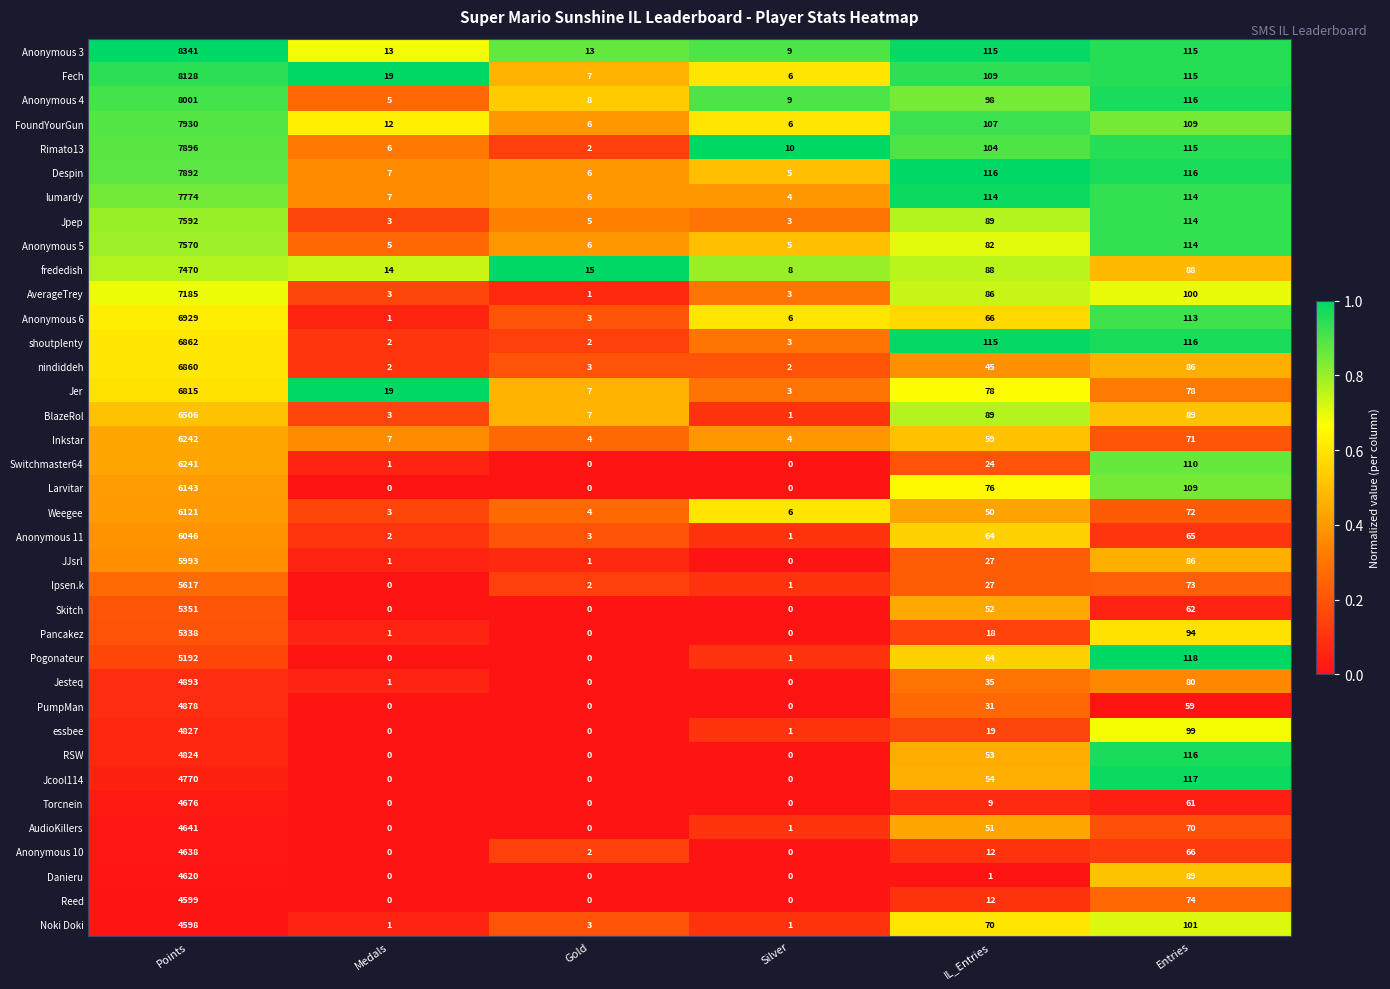

List the series in order of their peak value, lowest first.

Noki Doki, Reed, Danieru, Anonymous 10, AudioKillers, Torcnein, Jcool114, RSW, essbee, PumpMan, Jesteq, Pogonateur, Pancakez, Skitch, Ipsen.k, JJsrl, Anonymous 11, Weegee, Larvitar, Switchmaster64, Inkstar, BlazeRol, Jer, nindiddeh, shoutplenty, Anonymous 6, AverageTrey, frededish, Anonymous 5, Jpep, lumardy, Despin, Rimato13, FoundYourGun, Anonymous 4, Fech, Anonymous 3